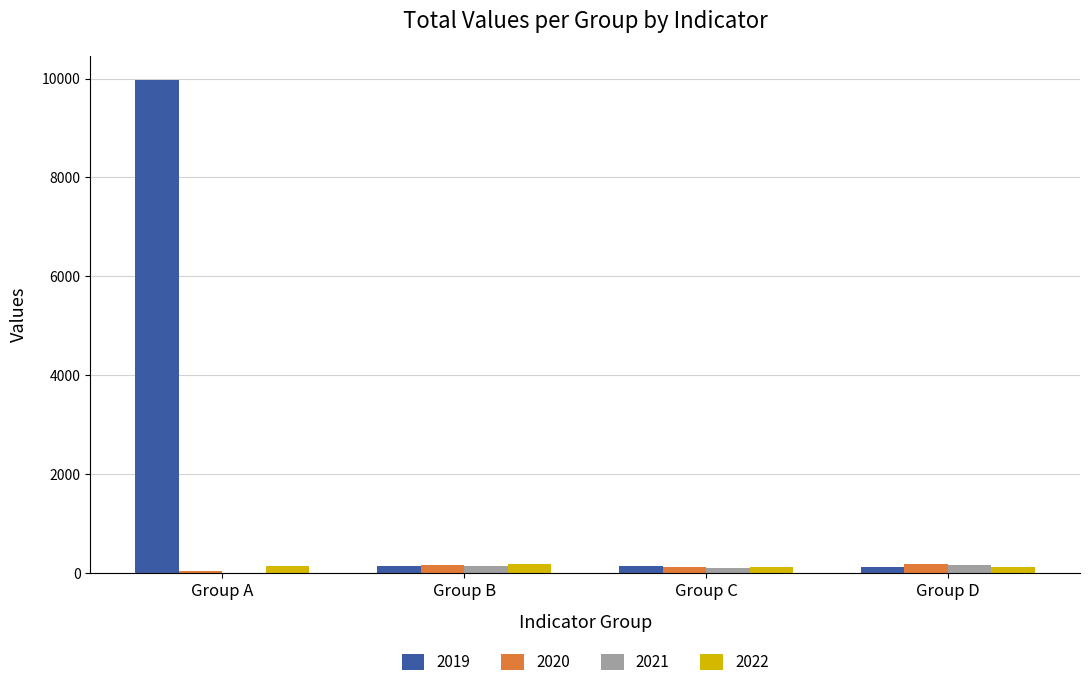

Which series has the largest total across all categories?

2019